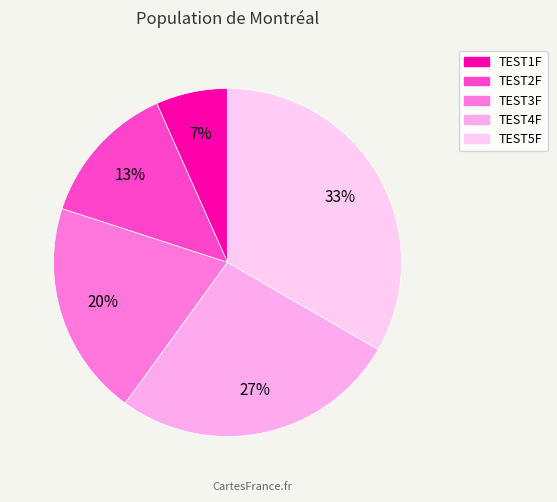

To the nearest percent, what portion does TEST2F represent?

13%